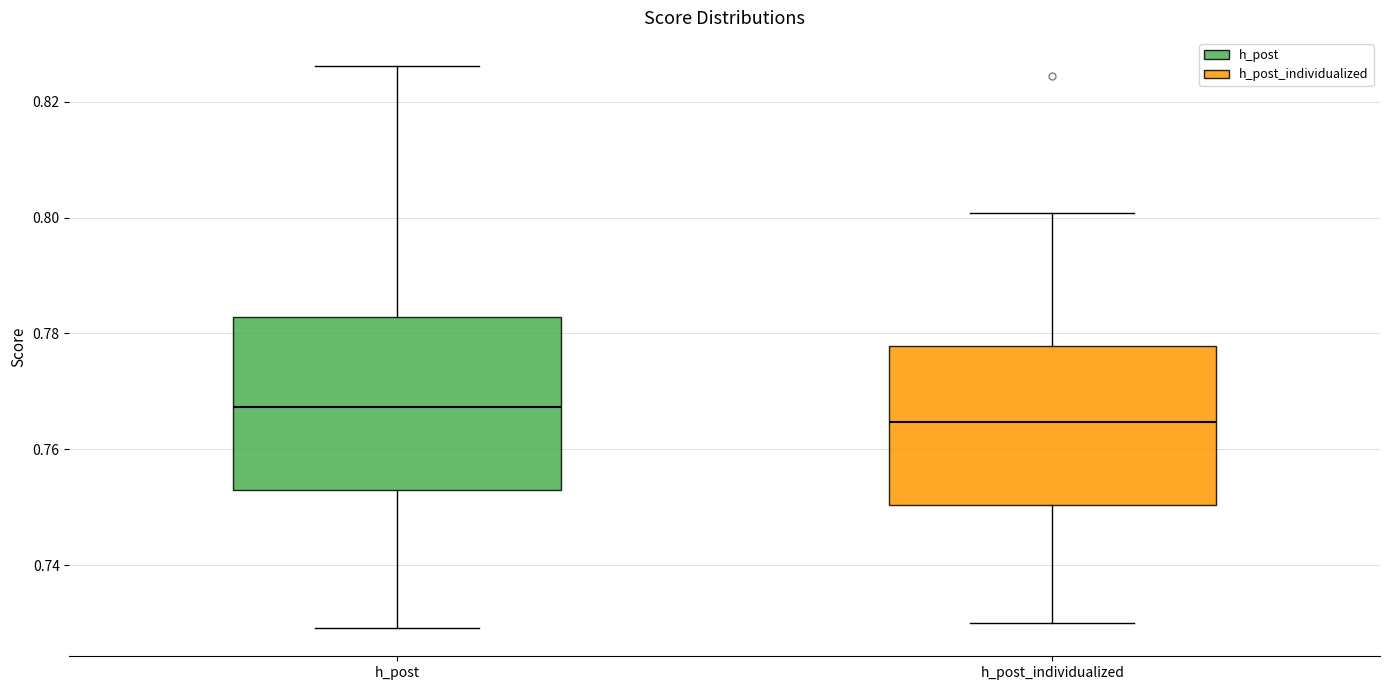

Reading left to right, read every box against the y-axis: the position of its median line, the range the box covers, and the ends of its whiskers. The values are not printed on the chart, so give them approximately, as read against the axis.

h_post: median 0.768, box 0.752 to 0.782, whiskers 0.730 to 0.826
h_post_individualized: median 0.764, box 0.750 to 0.778, whiskers 0.730 to 0.800